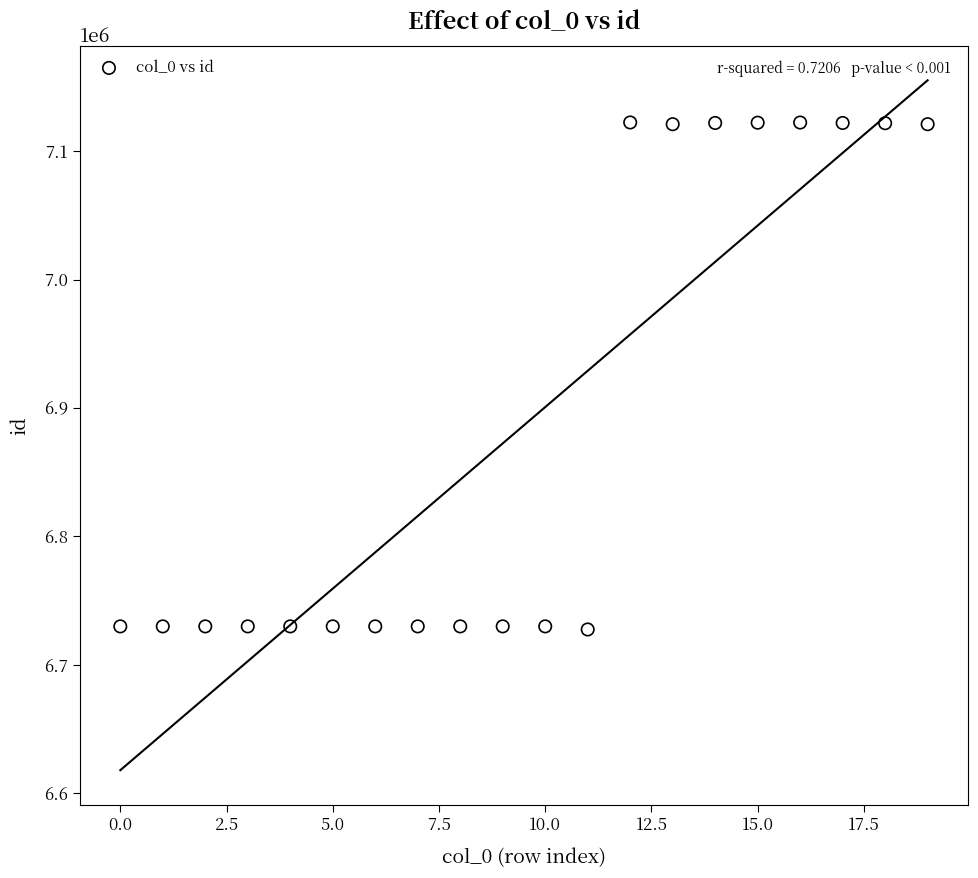

What is the range of Y values (max minus min)?

394644